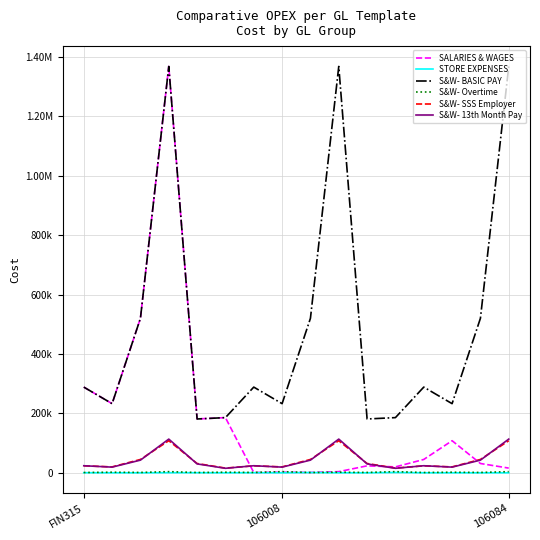

At which label is STORE EXPENSES closest to 797?

FIN315